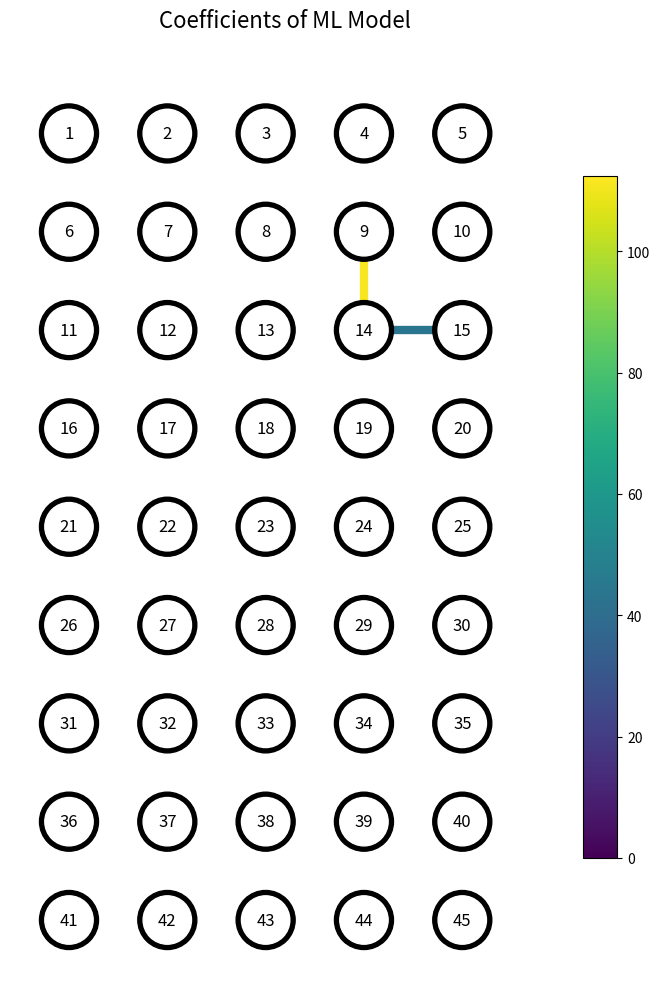

Which series has the largest range (max minus min)?

edge_9_14